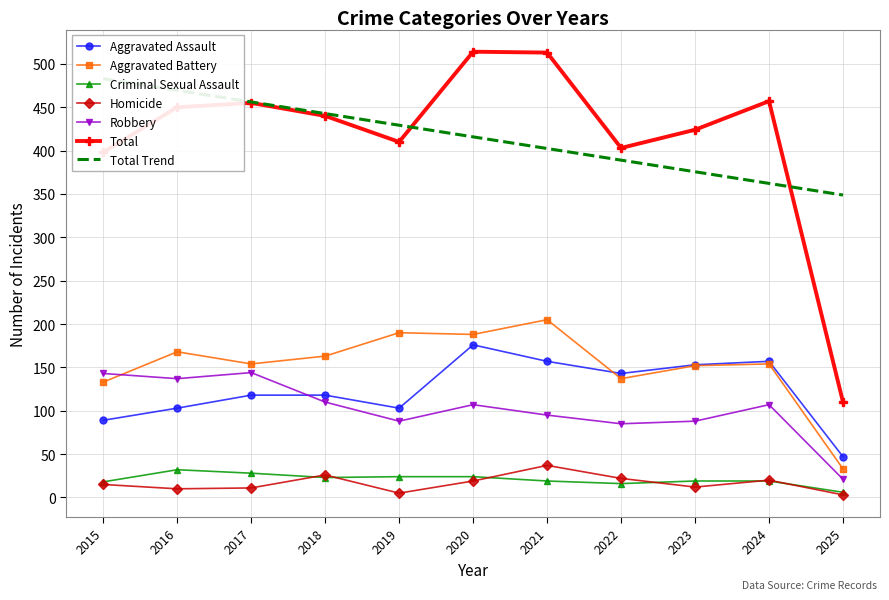

How many data points in Aggravated Battery are less than 154?

4